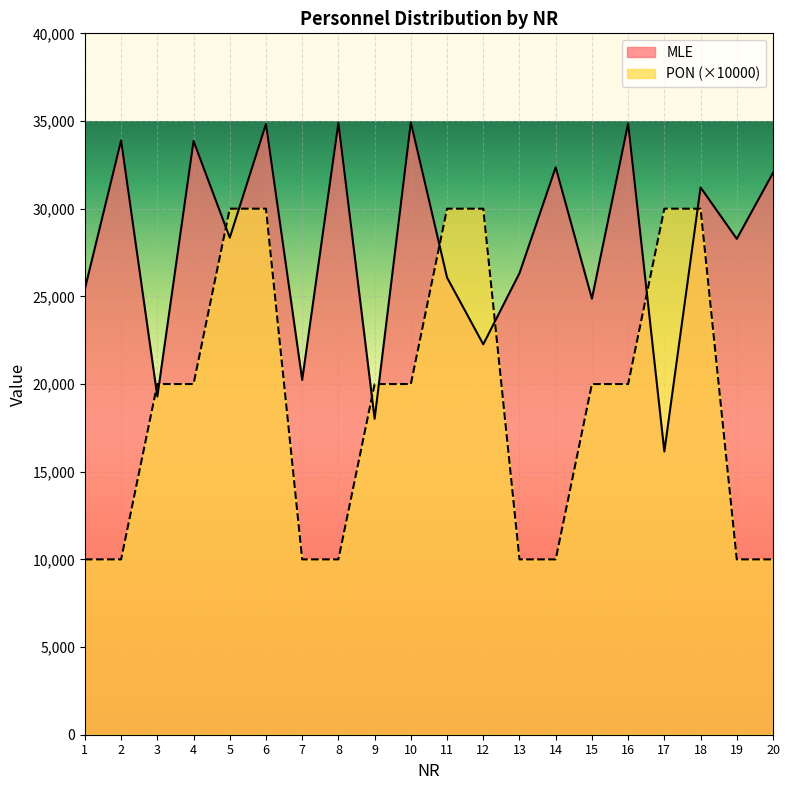

At how many categories does at least one series exceed 33394?

6